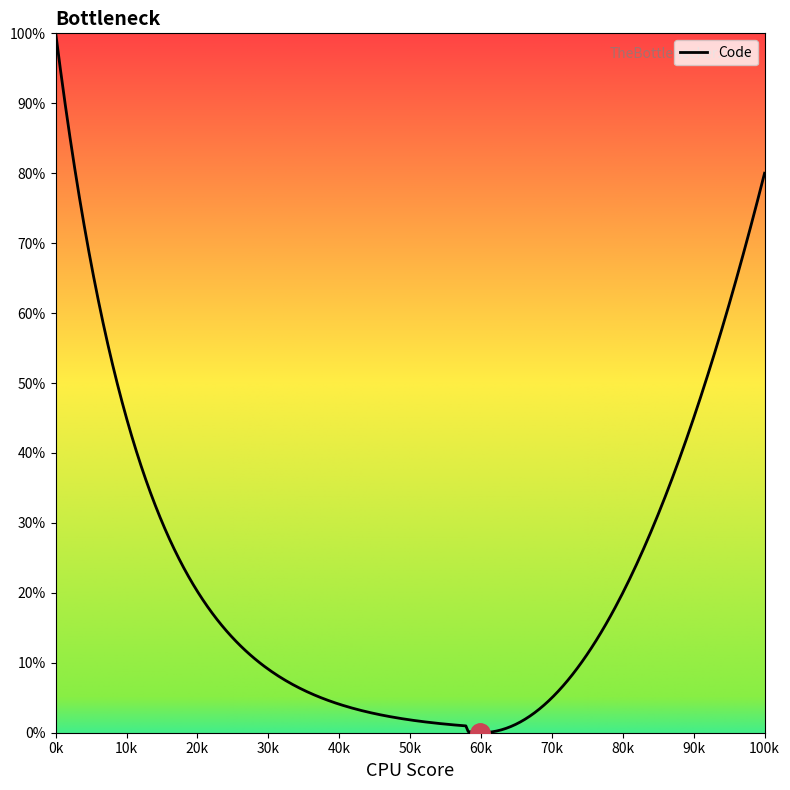

Does the chart display data point markers on the line(s)?

No